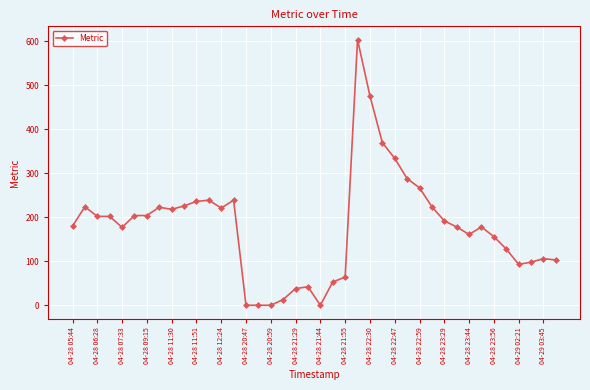

True or false: the data has more than 0 interior local peaks.

True